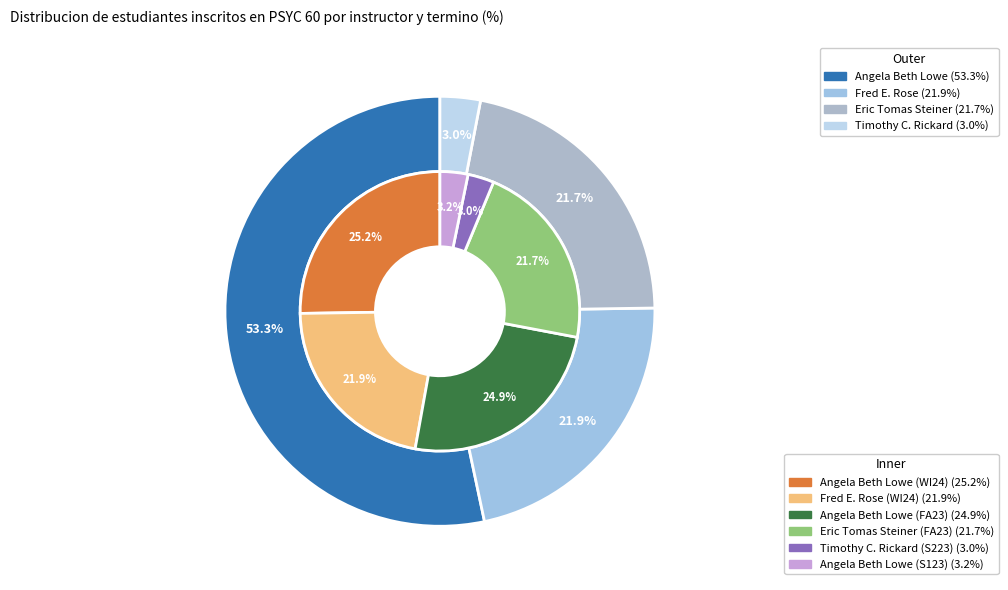

Between Angela Beth Lowe (FA23) and Eric Tomas Steiner (FA23), which is larger?

Angela Beth Lowe (FA23)